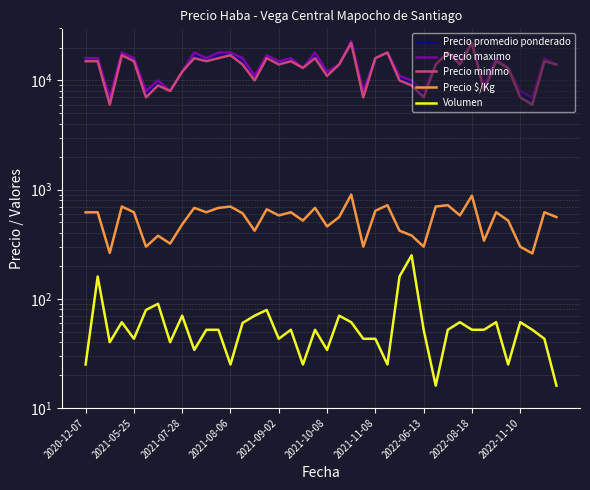

Where is Precio minimo nearest to the value 14000?

13